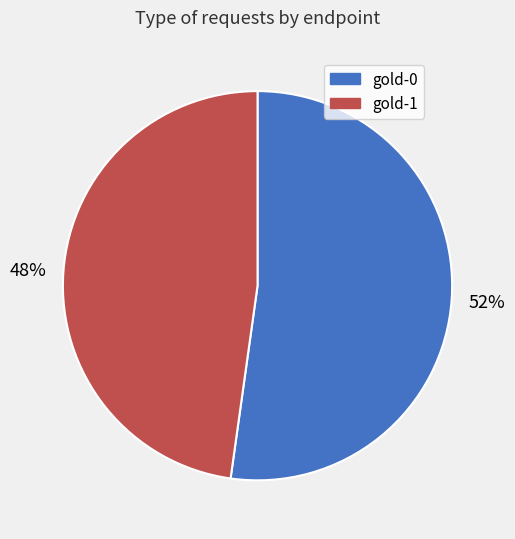

Do gold-0 and gold-1 together represent more than half of the pie?

Yes